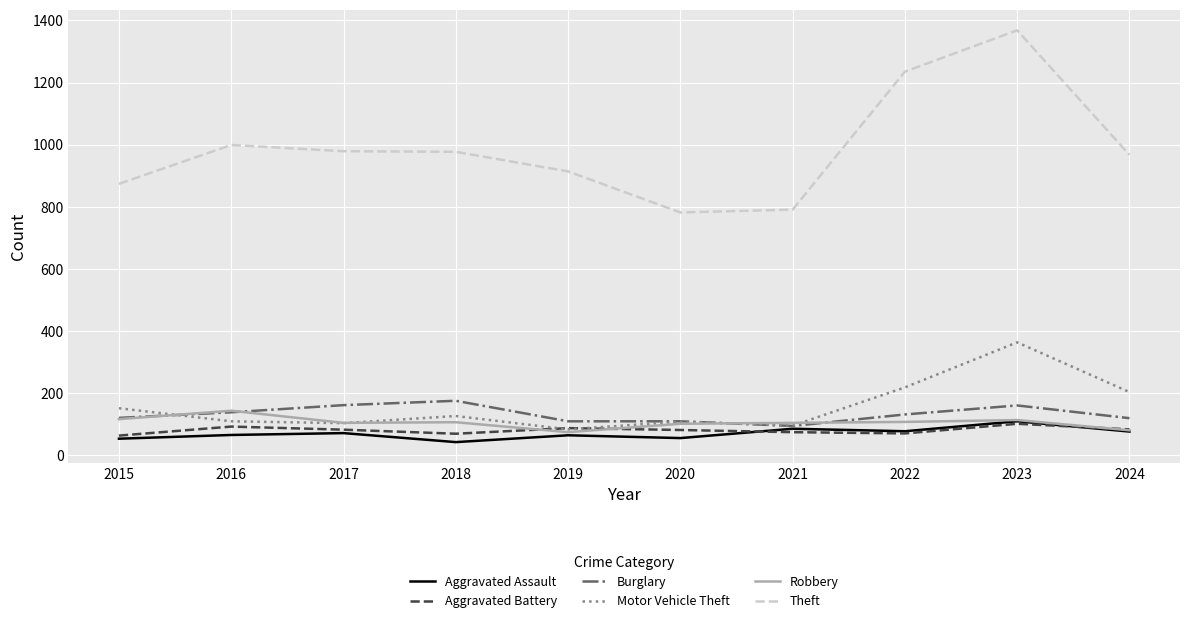

Rank the series at 2018 from highest to lowest value.

Theft, Burglary, Motor Vehicle Theft, Robbery, Aggravated Battery, Aggravated Assault